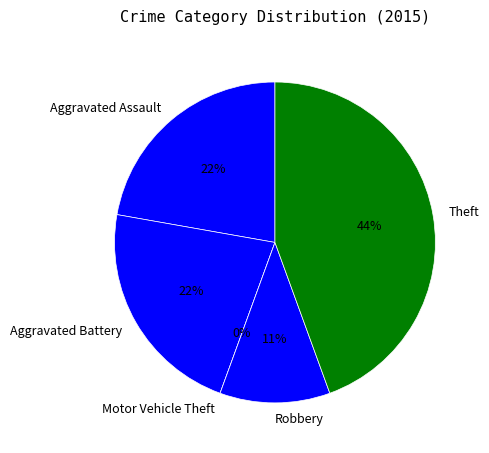

What is the smallest slice in the pie chart?

Motor Vehicle Theft